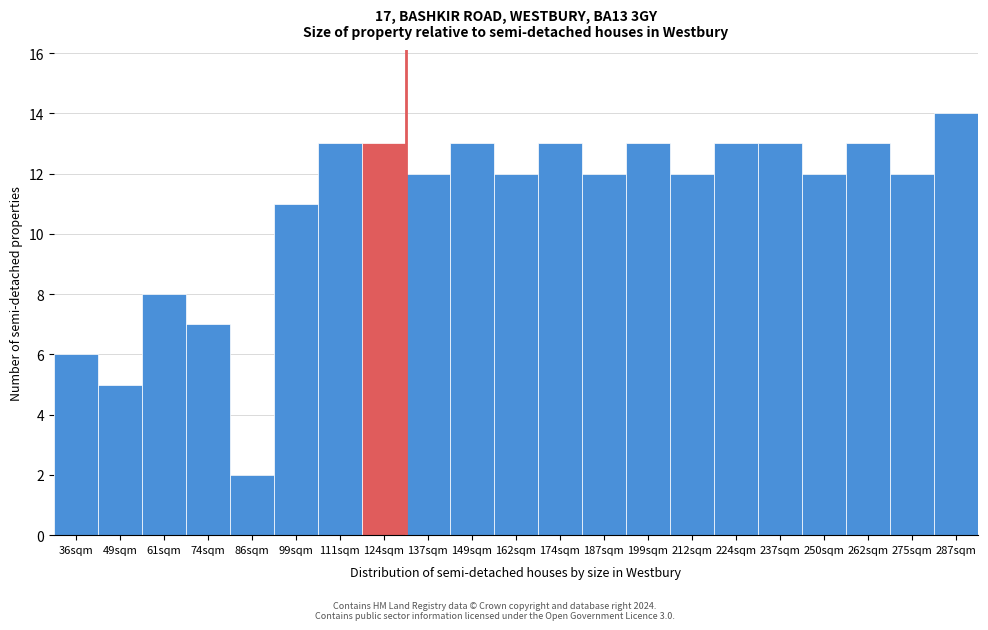

Reading left to right, transcribe all the data shown in this chart.

36sqm=6	49sqm=5	61sqm=8	74sqm=7	86sqm=2	99sqm=11	111sqm=13	124sqm=13	137sqm=12	149sqm=13	162sqm=12	174sqm=13	187sqm=12	199sqm=13	212sqm=12	224sqm=13	237sqm=13	250sqm=12	262sqm=13	275sqm=12	287sqm=14